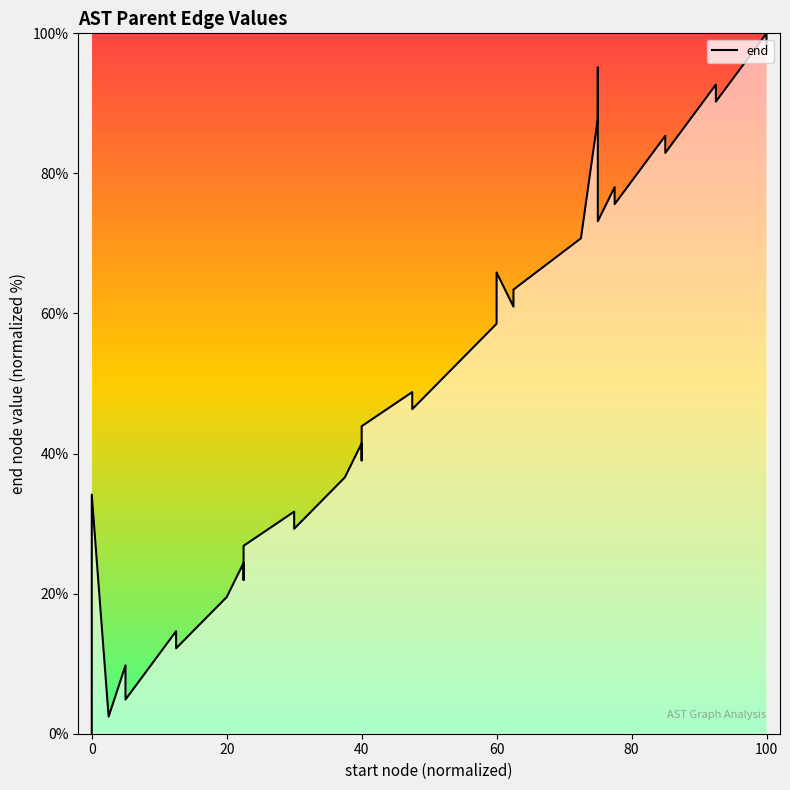

What is the sum of all values?

1980.5